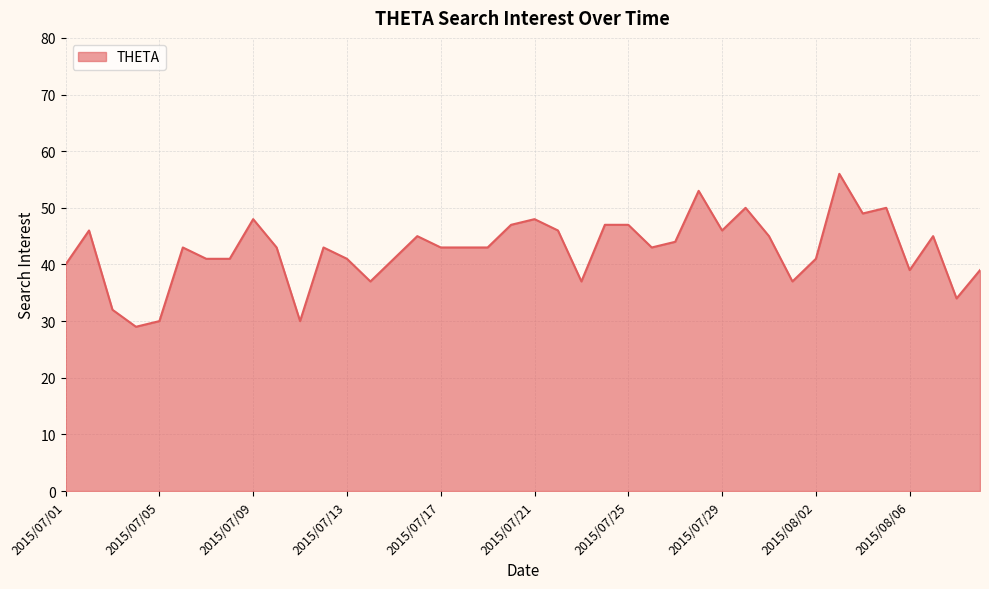

What is the minimum value shown in the chart?

29